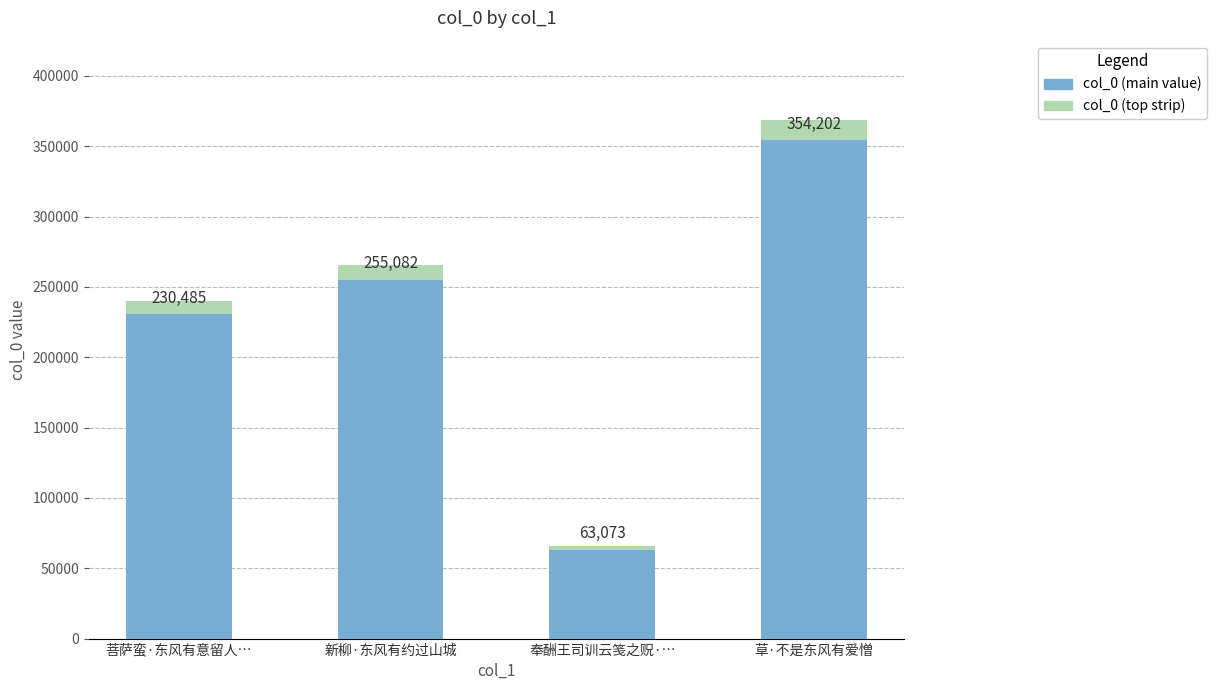

At which category is the sum across all series the highest?

草·不是东风有爱憎